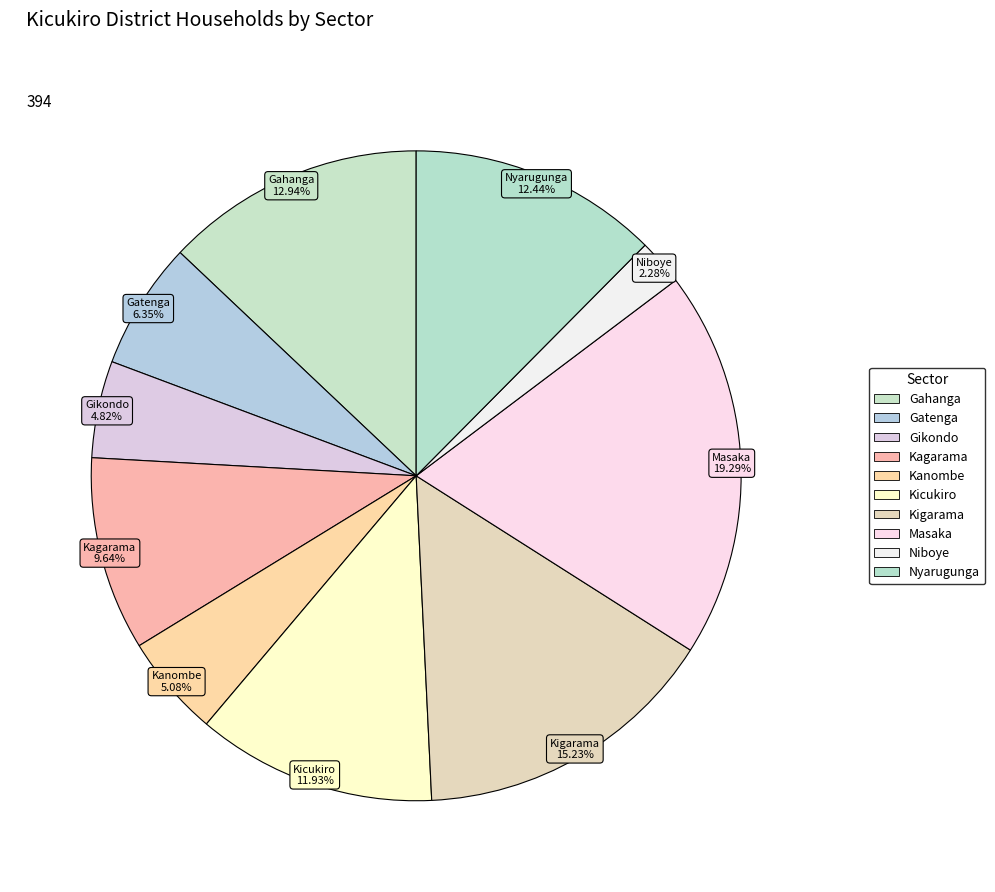

To the nearest percent, what is the combined percentage of Gahanga and Kanombe?

18%